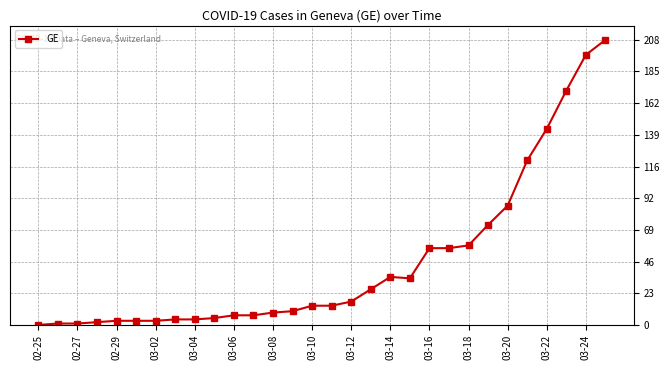

What is the maximum value shown in the chart?

208